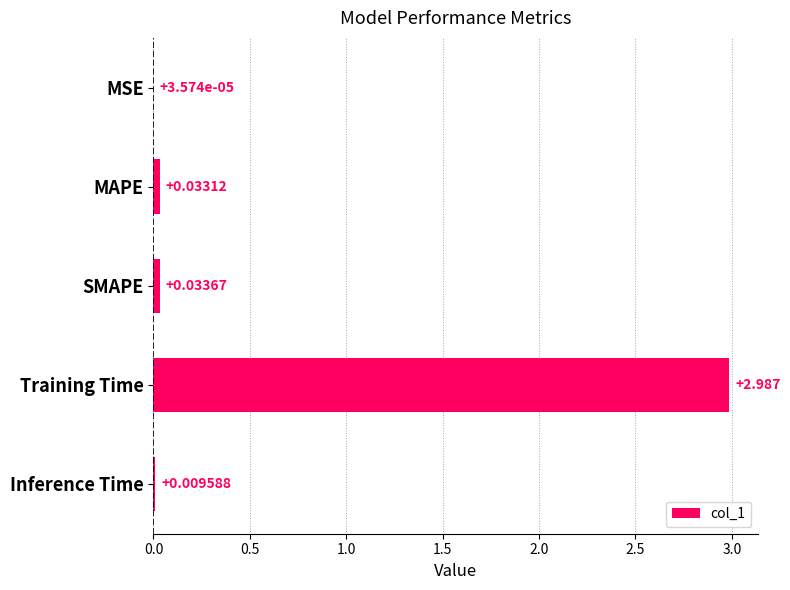

Which has a higher value, Training Time or SMAPE?

Training Time